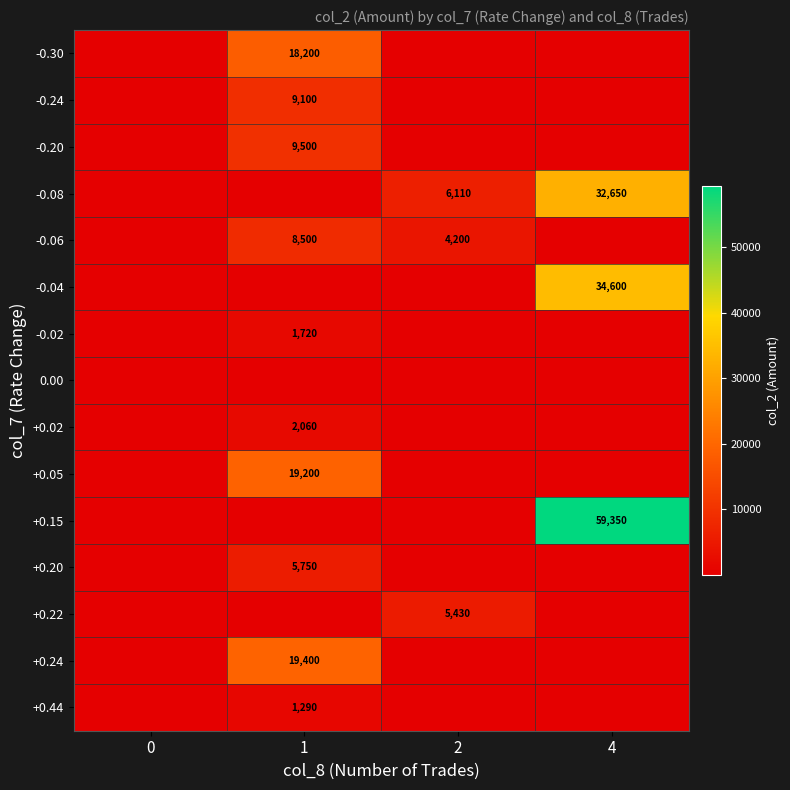

True or false: +0.22 has a value of 5430 at 2.

True